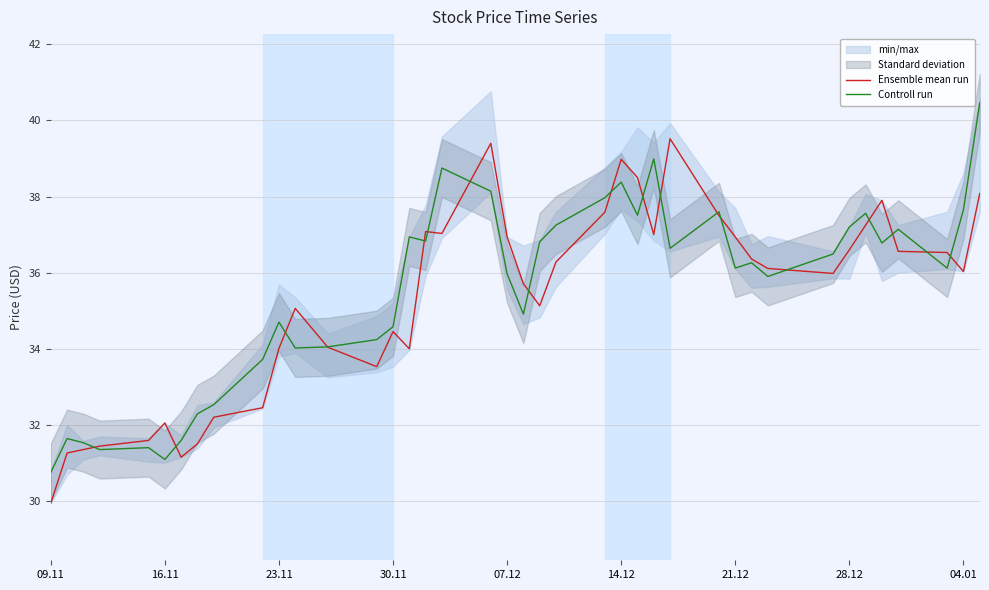

Which category has the lowest value in the Ensemble mean run series?

09.11